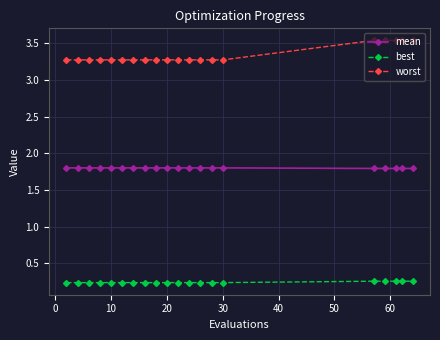

List the series in order of their overall mean, highest first.

worst, mean, best